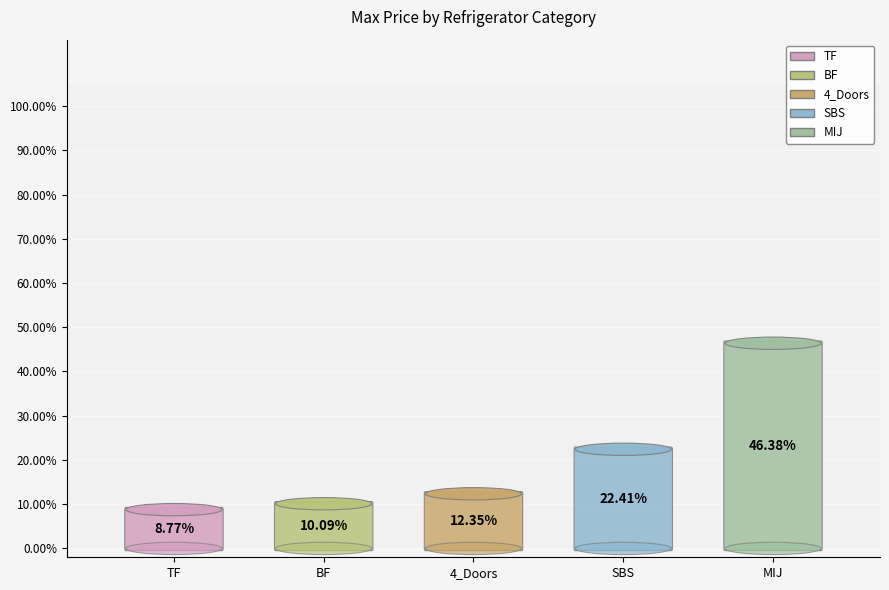

The SBS slice represents 37% of the pie. True or false?

False